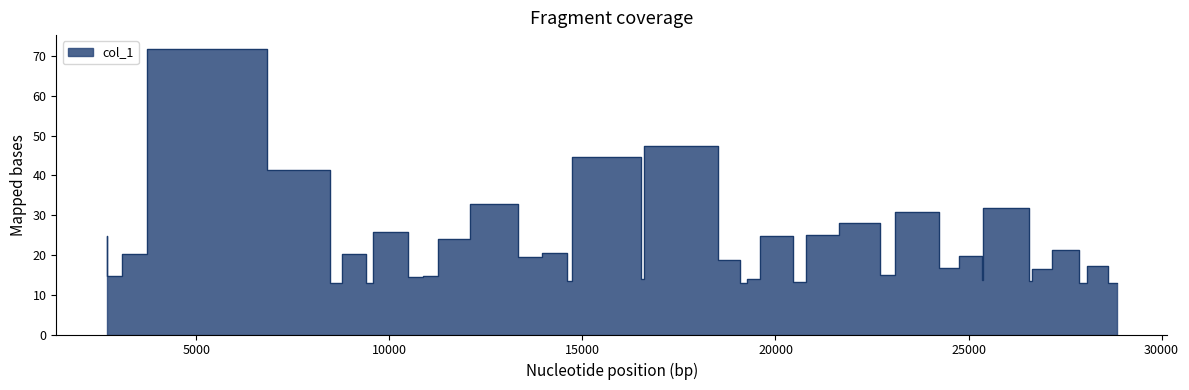

True or false: the data shows 10.7 at 28623.8.

False